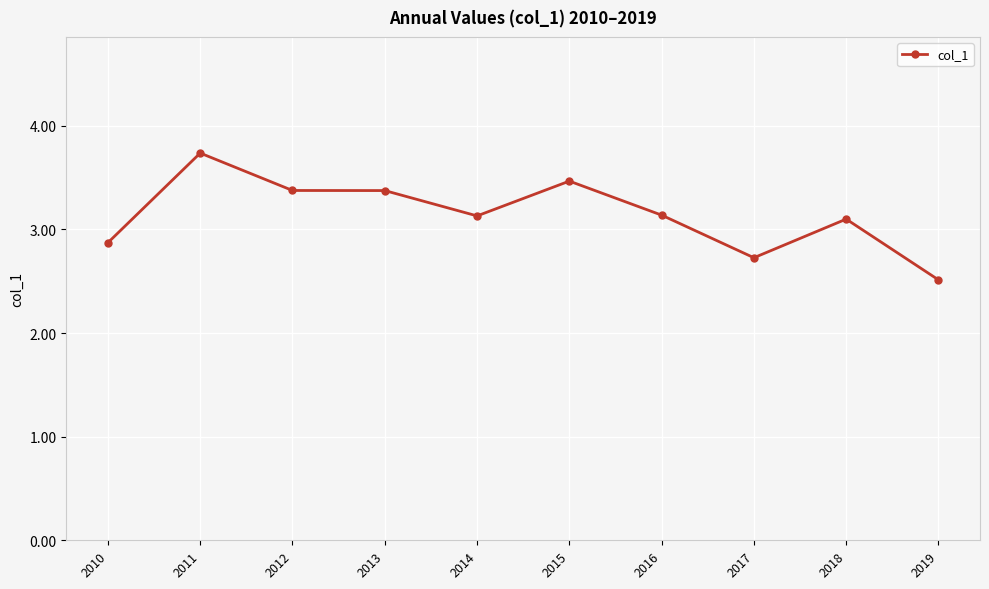

Where does the data first go above 3?

2011